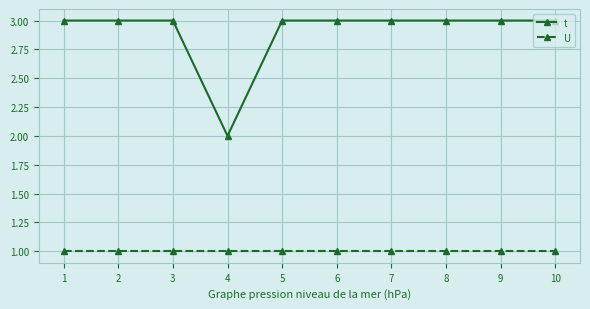

The value of U at 4 is 1. True or false?

True